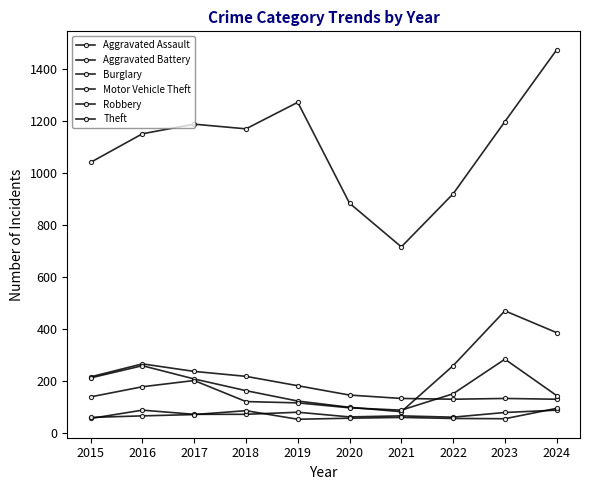

How many distinct data groups are displayed?

6